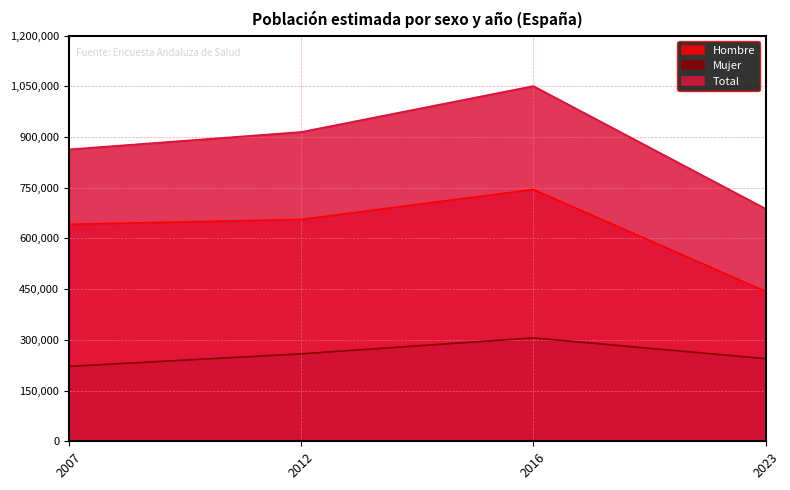

What is the smallest value displayed?

221644